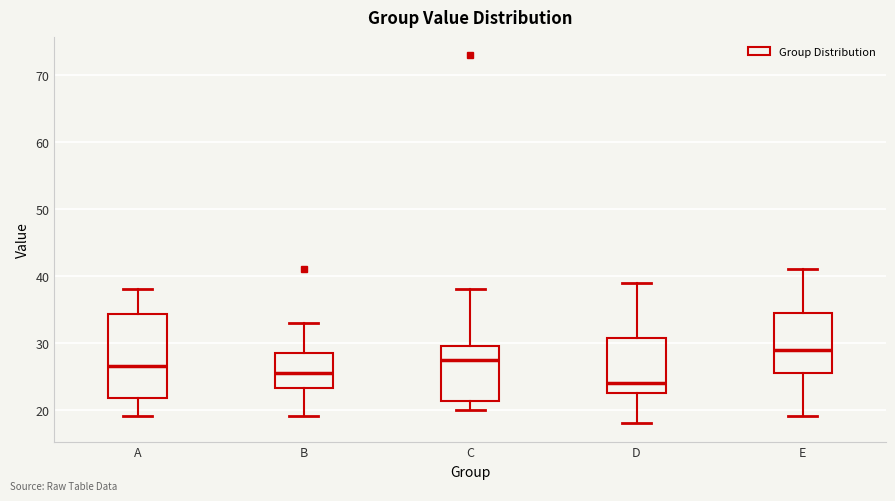

Reading left to right, transcribe this box plot: for each box, give where its median line is, the range the box spans, and where its two whiskers end, as read against the y-axis. The values are not printed on the chart, so give them approximately, as read against the axis.

A: median 27, box 22 to 34, whiskers 19 to 38
B: median 26, box 23 to 29, whiskers 19 to 33
C: median 28, box 21 to 30, whiskers 20 to 38
D: median 24, box 23 to 31, whiskers 18 to 39
E: median 29, box 26 to 35, whiskers 19 to 41